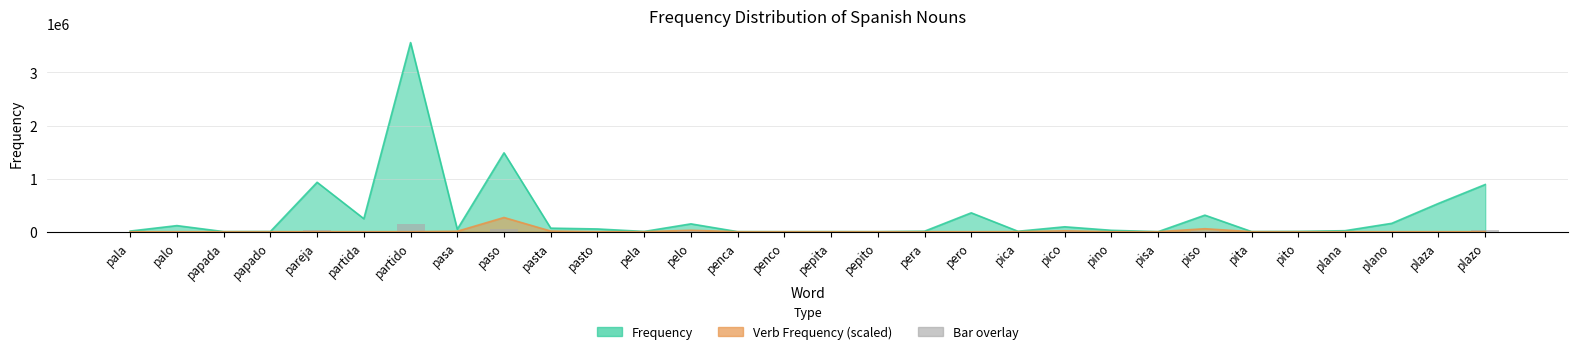

List the labels in order of value, smallest first.

penco, pepito, pisa, penca, pepita, papada, pita, papado, pela, pito, pica, pera, pala, plana, pino, pasa, pasto, pasta, pico, palo, pelo, plano, partida, piso, pero, plaza, plazo, pareja, paso, partido